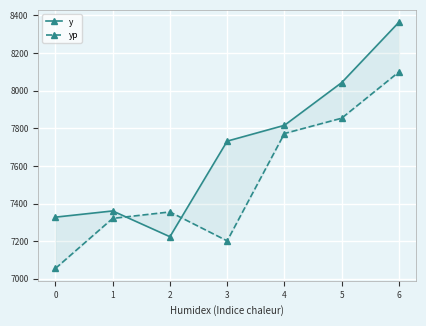

Reading left to right, extract all data points from this chart.

y: 7328.0	7361.0	7224.0	7732.0	7816.0	8043.0	8364.0
yp: 7055.3	7321.4	7355.7	7201.8	7772.4	7853.9	8099.7